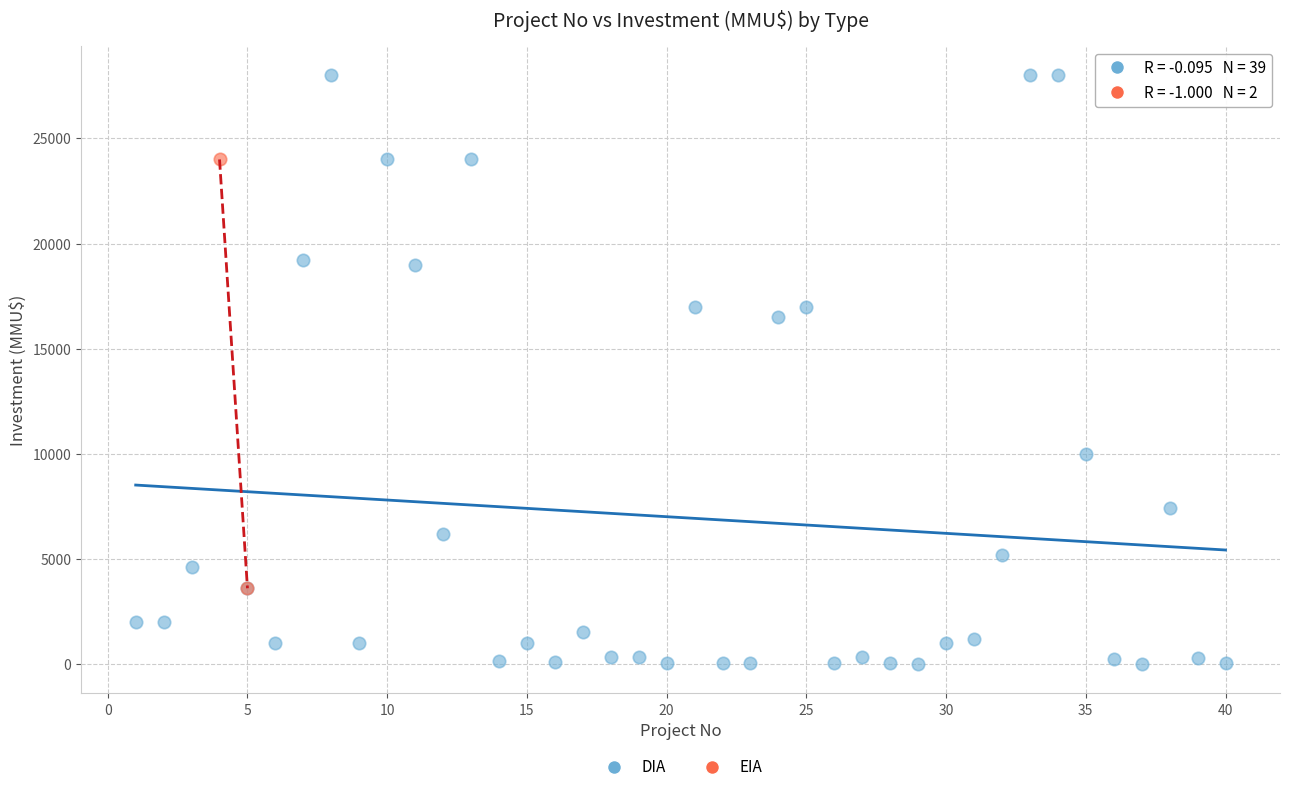

What are all the series names shown in the legend?

DIA, EIA